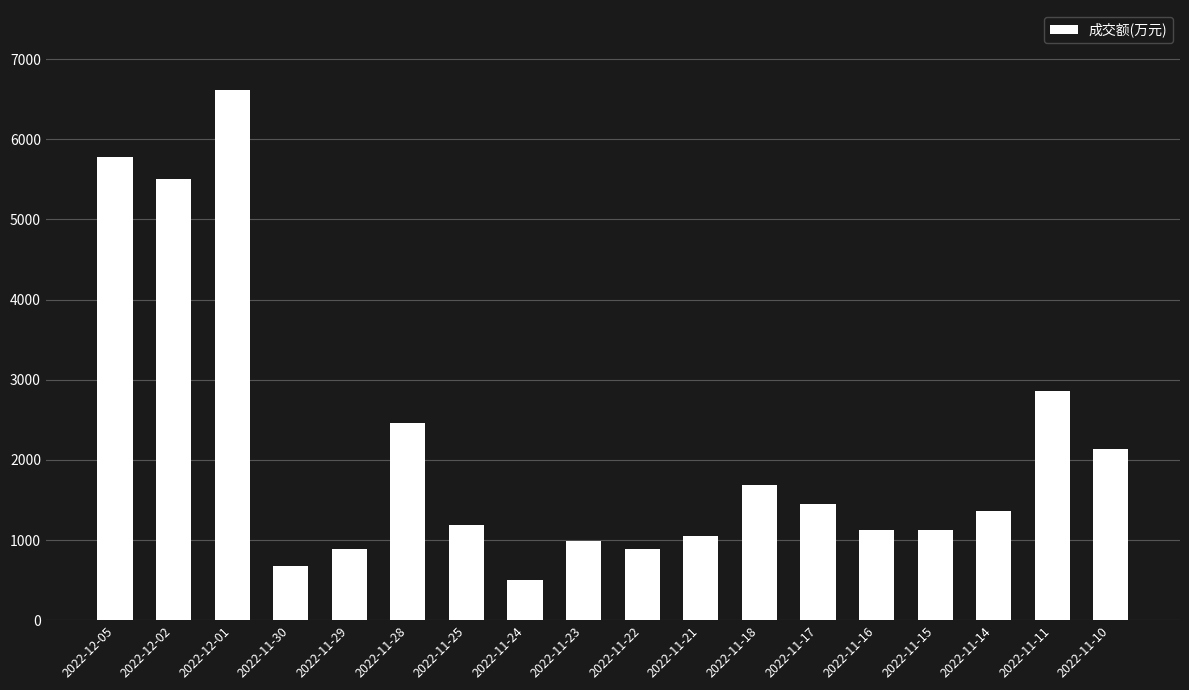

What is the sum of all values?

38237